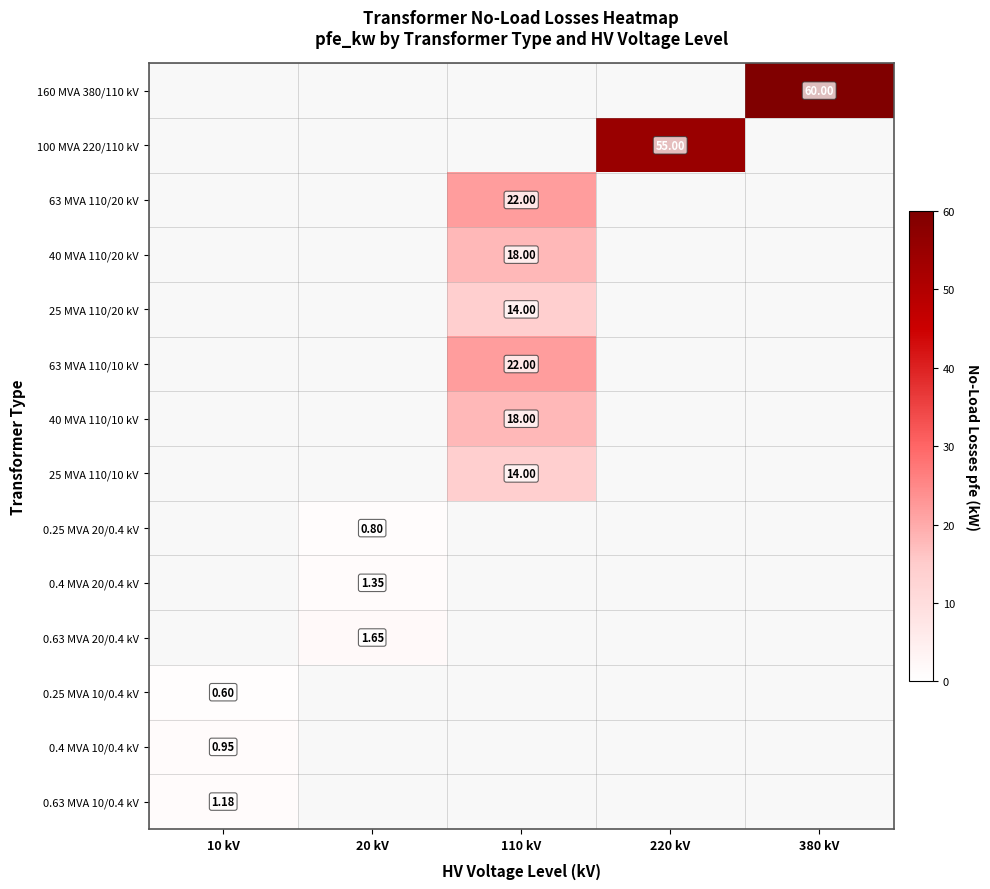

At which category does the chart reach its minimum across all series?

10 kV